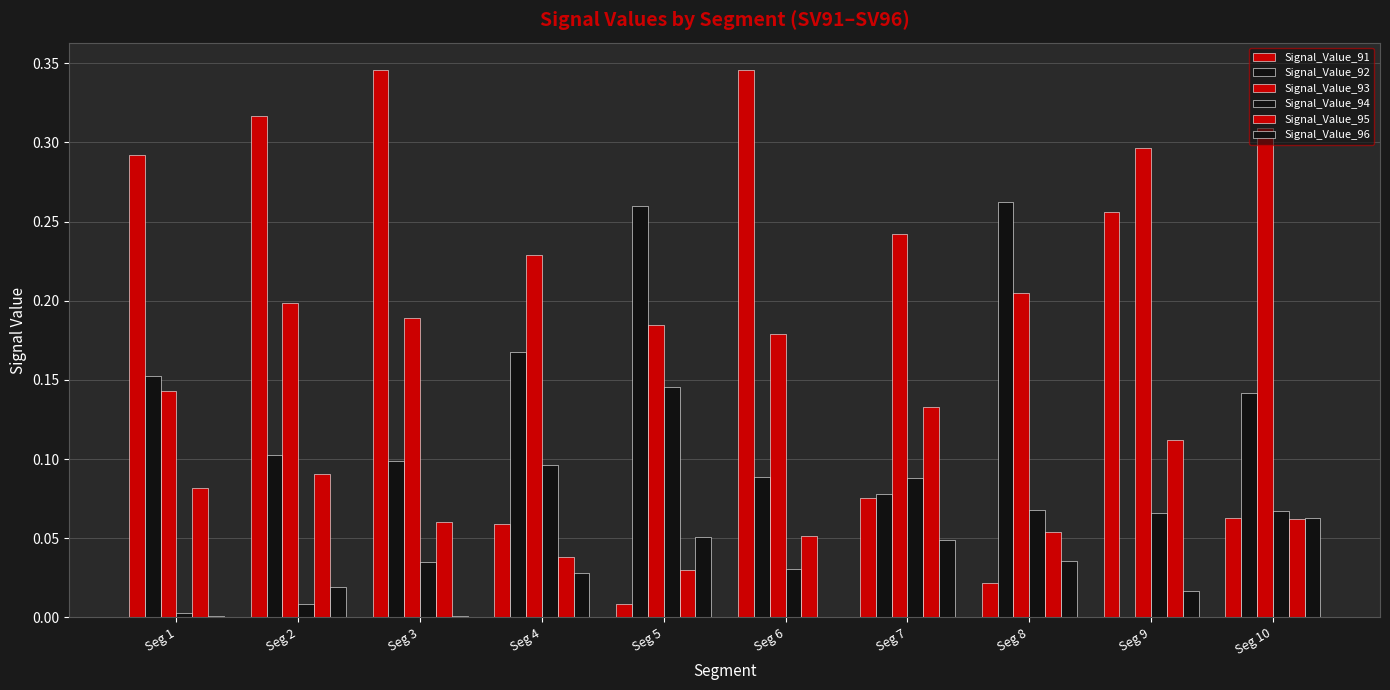

Between Seg 3 and Seg 10, which series saw the biggest shift?

Signal_Value_91